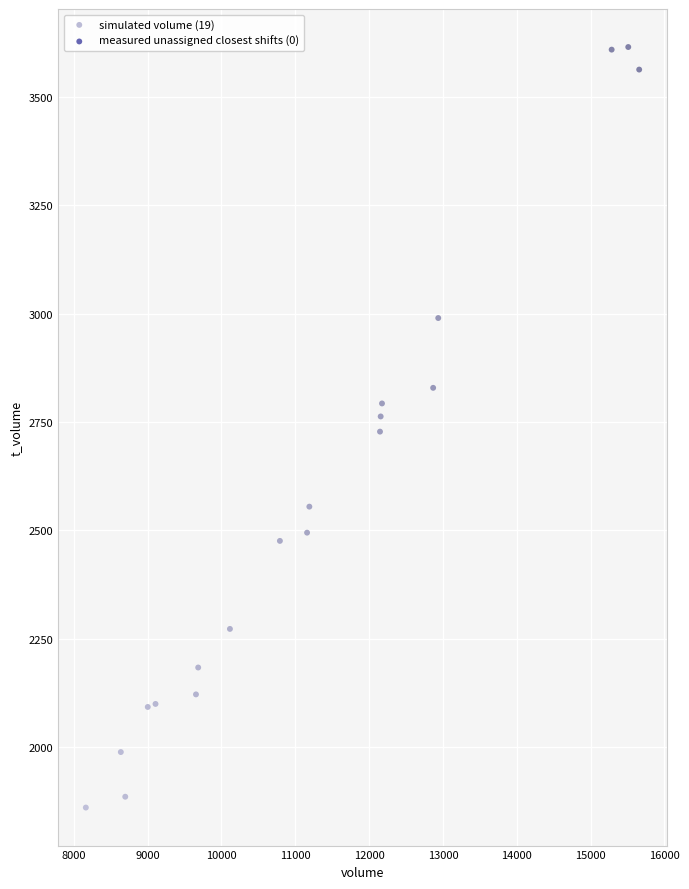

What is the range of X values (max minus min)?

7496